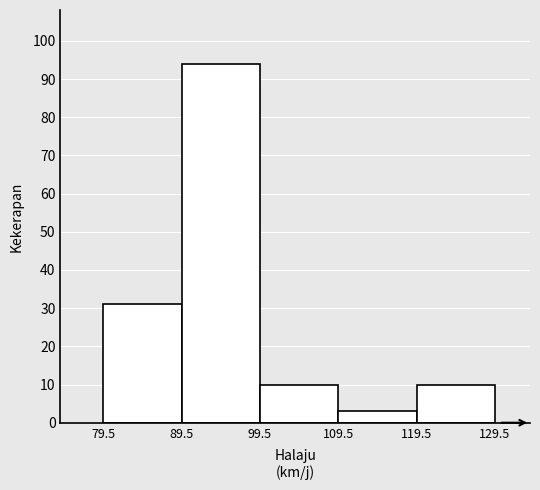

Reading left to right, list every bar in this chart as the range it spans on the x-axis followed by its height. The values are not printed on the chart, so give them approximately, as read against the axis.

79.5 to 89.5: 31
89.5 to 99.5: 94
99.5 to 109.5: 10
109.5 to 119.5: 3
119.5 to 129.5: 10